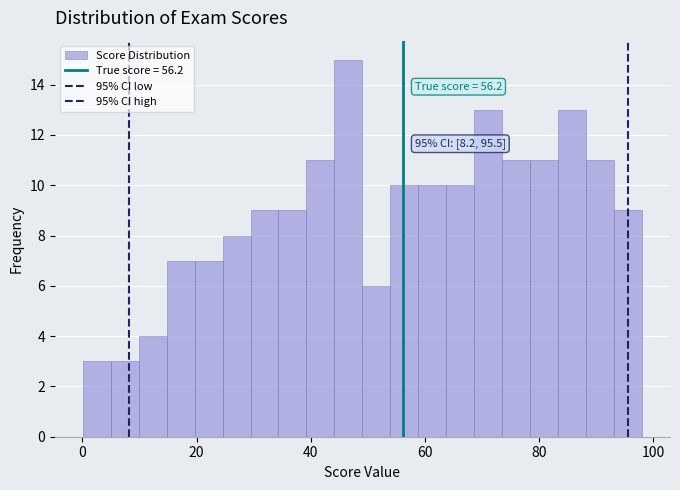

Read against the x-axis, roughly where is the centre of the tallest bar?

46